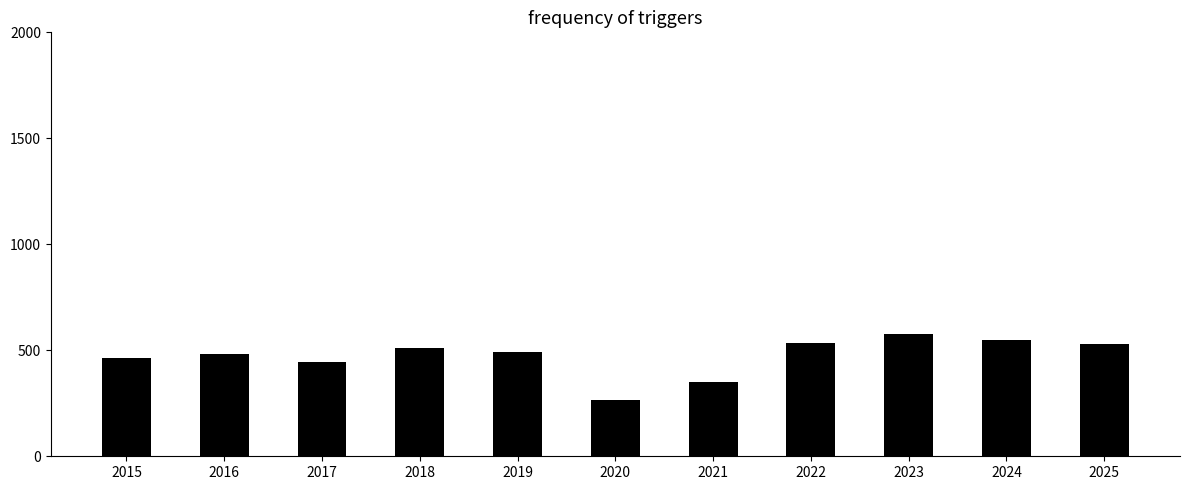

Approximately how many times larger is the value at 2015 compared to 2016?

1.0